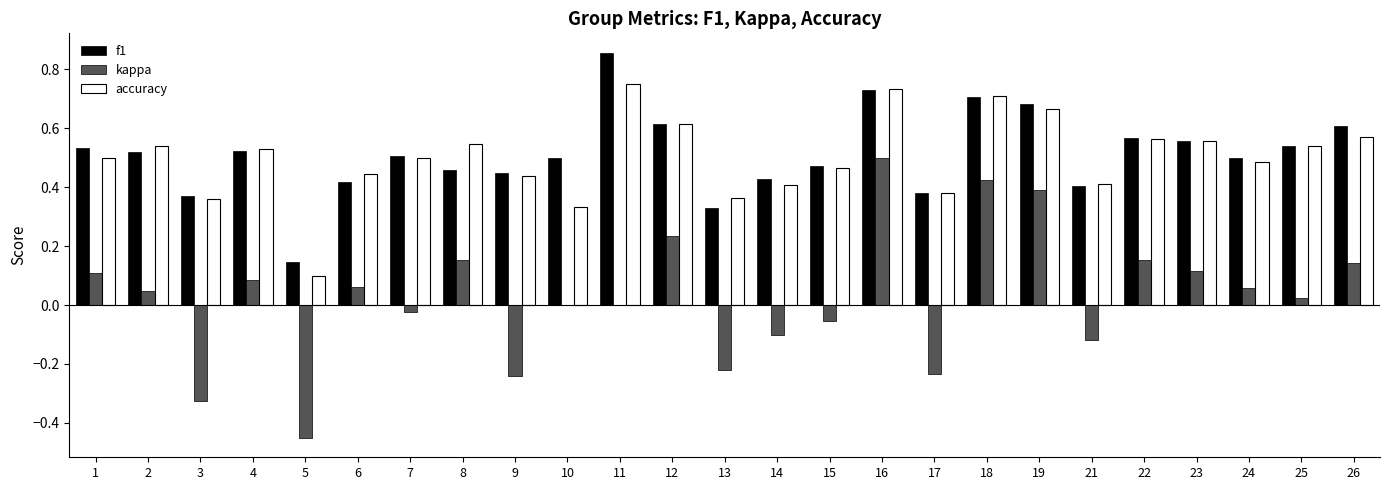

Between 1 and 14, which series saw the biggest shift?

kappa